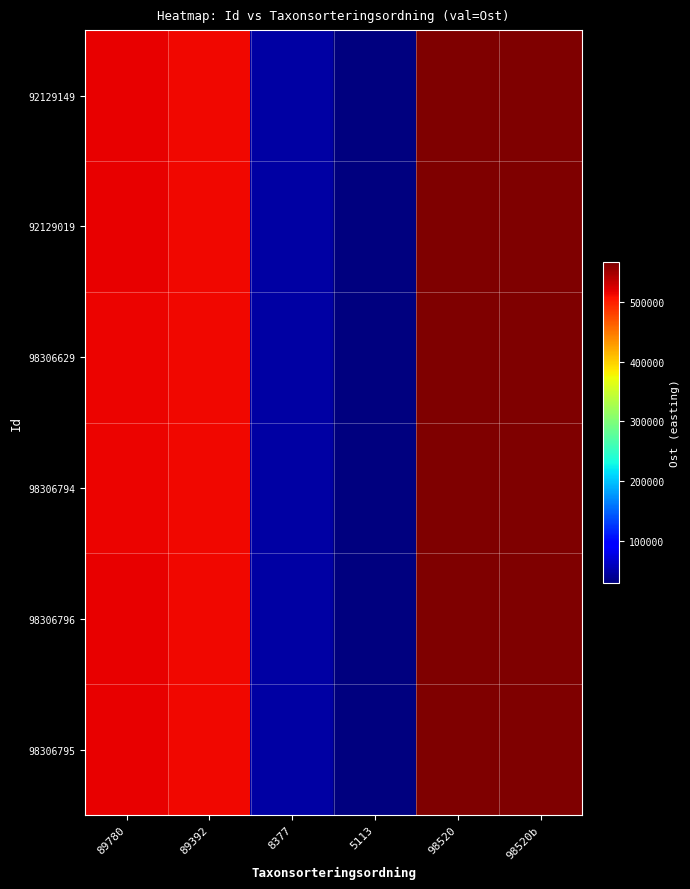

How many series are shown in this chart?

6